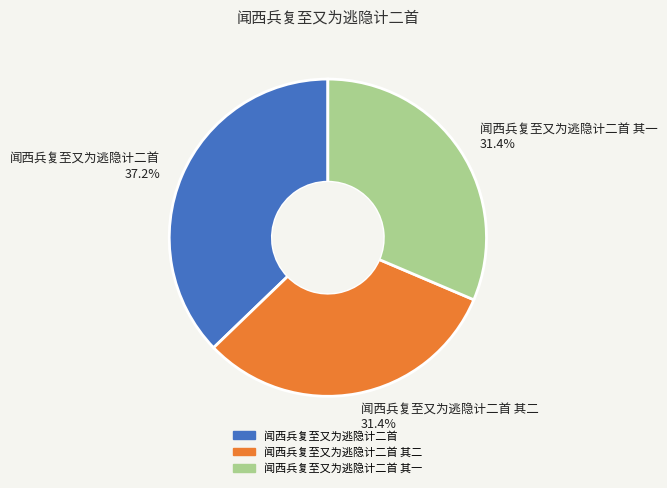

What percentage is NOT represented by 闻西兵复至又为逃隐计二首 其二 31.4%?

68.6%